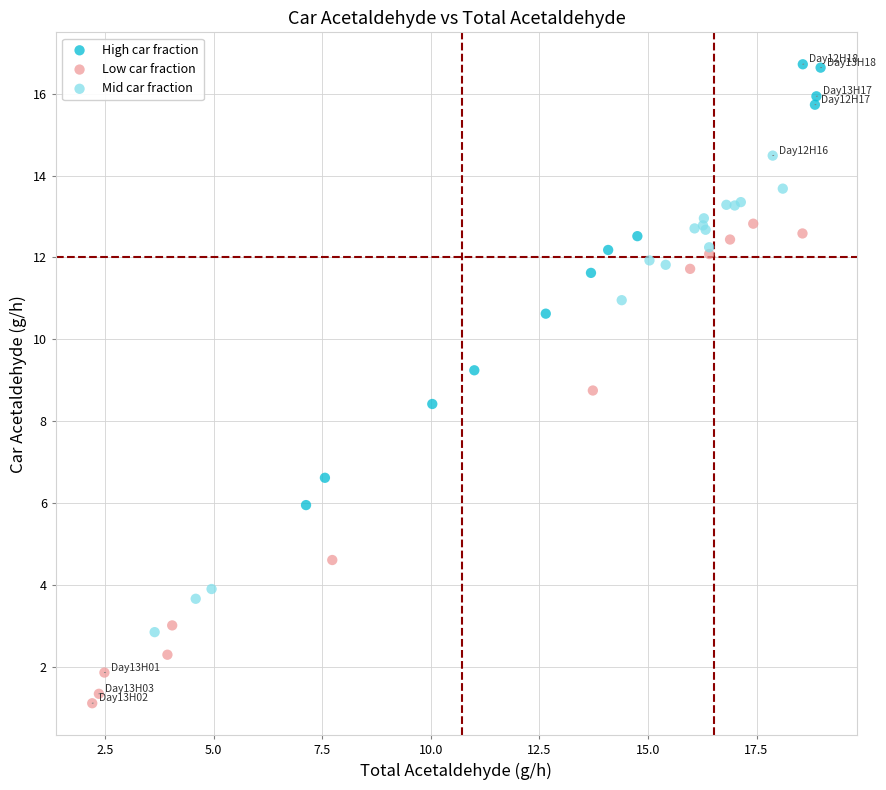

Which series contains the highest Y value?

High car fraction